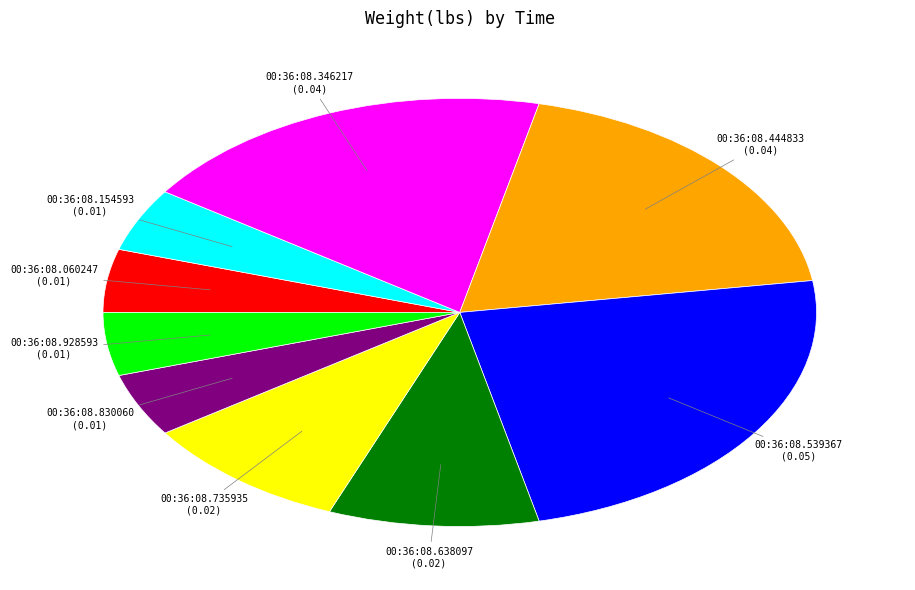

Count the number of slices in the pie.

9